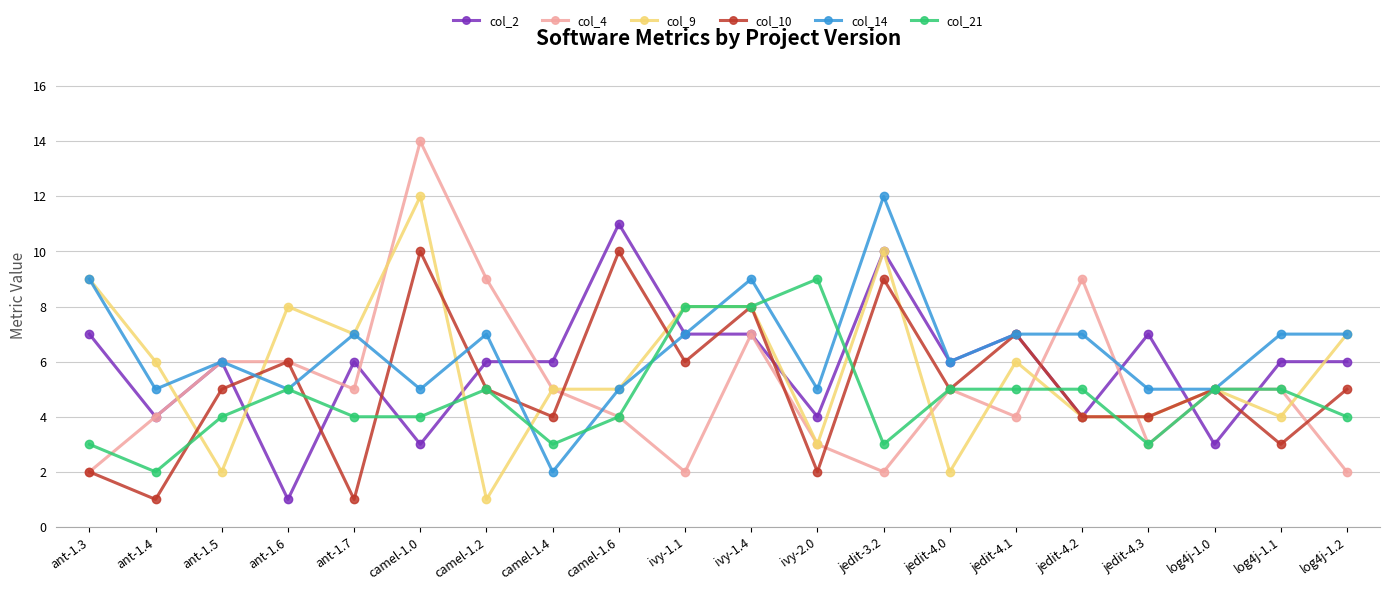

Where does the col_4 series first go above 5?

ant-1.5